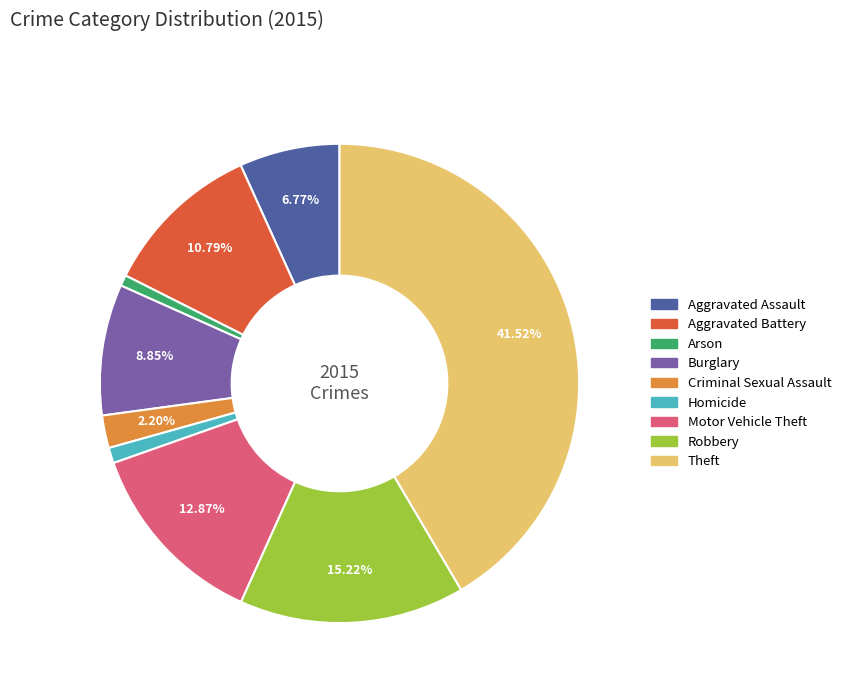

True or false: Robbery accounts for 15% of the total.

True